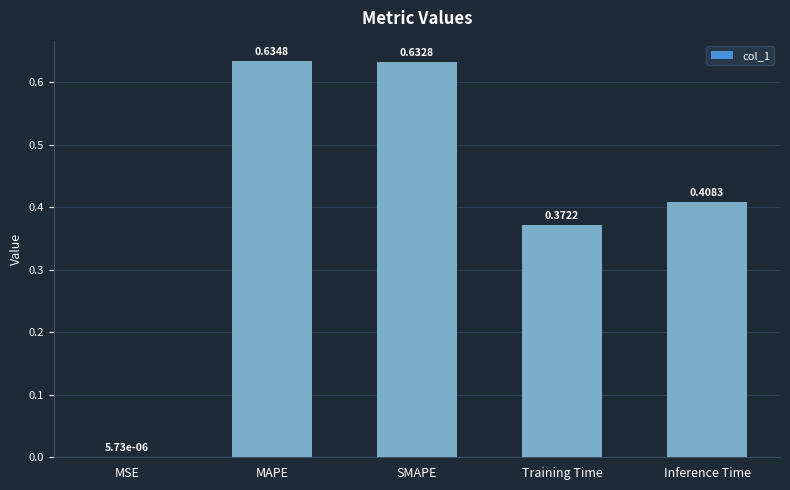

What is the change in value from MSE to SMAPE?

+0.6